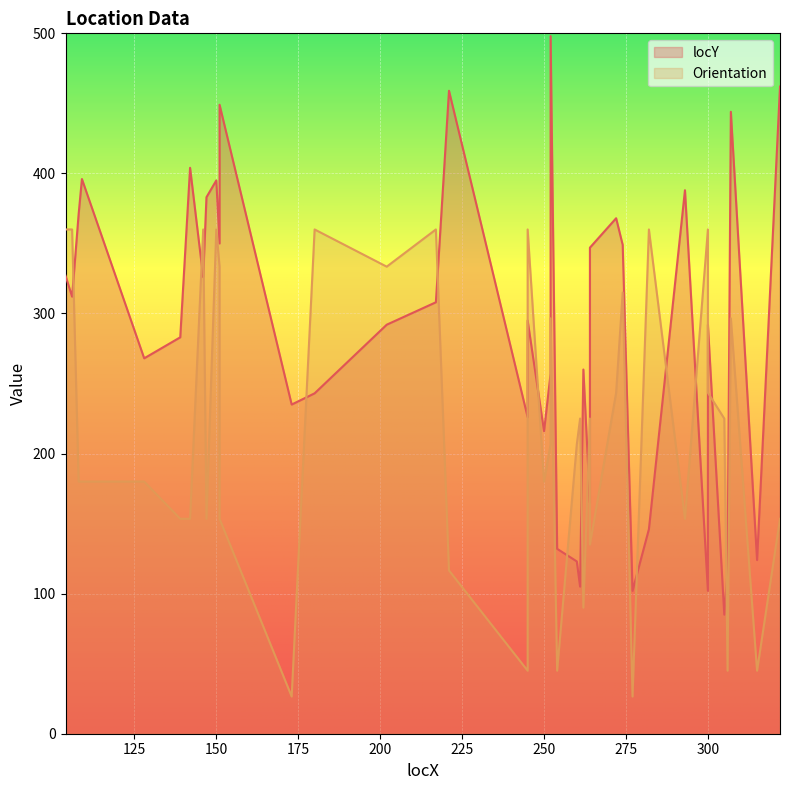

Is it true that locY equals 117.0 at 306?

True